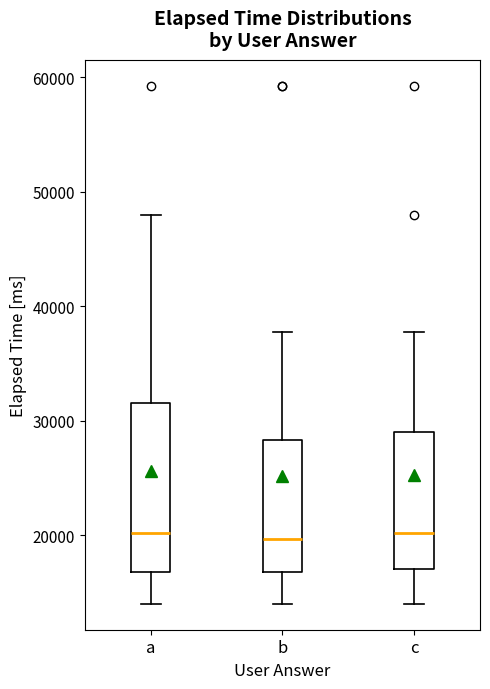

Reading left to right, transcribe this box plot: for each box, give where its median line is, the range the box spans, and where its two whiskers end, as read against the y-axis. The values are not printed on the chart, so give them approximately, as read against the axis.

a: median 20000, box 17000 to 32000, whiskers 14000 to 48000
b: median 20000, box 17000 to 28000, whiskers 14000 to 38000
c: median 20000, box 17000 to 29000, whiskers 14000 to 38000